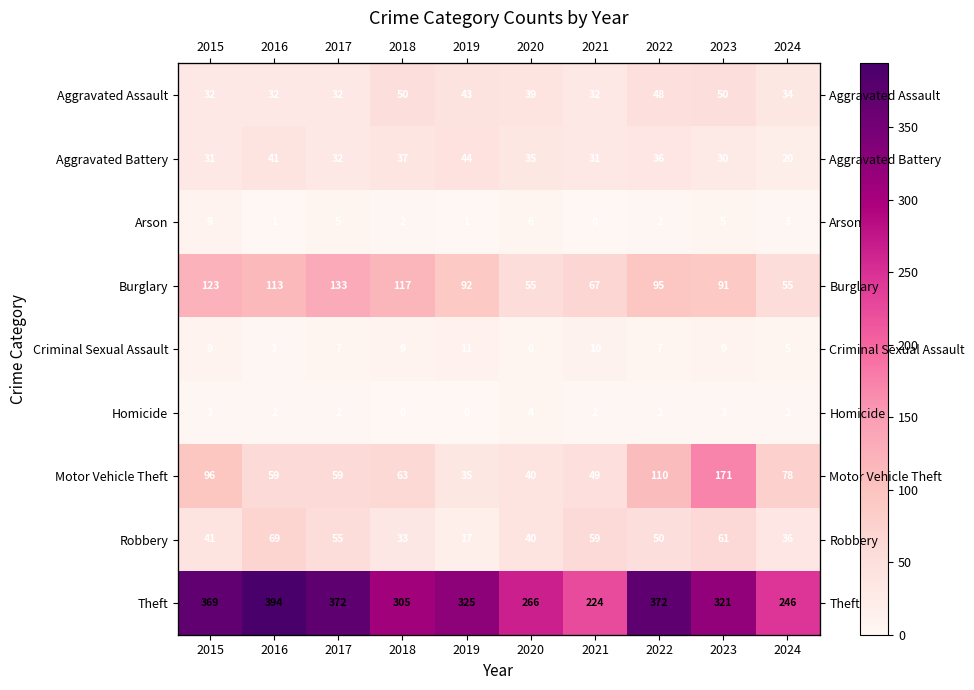

Which label corresponds to the smallest value in the chart?

2021